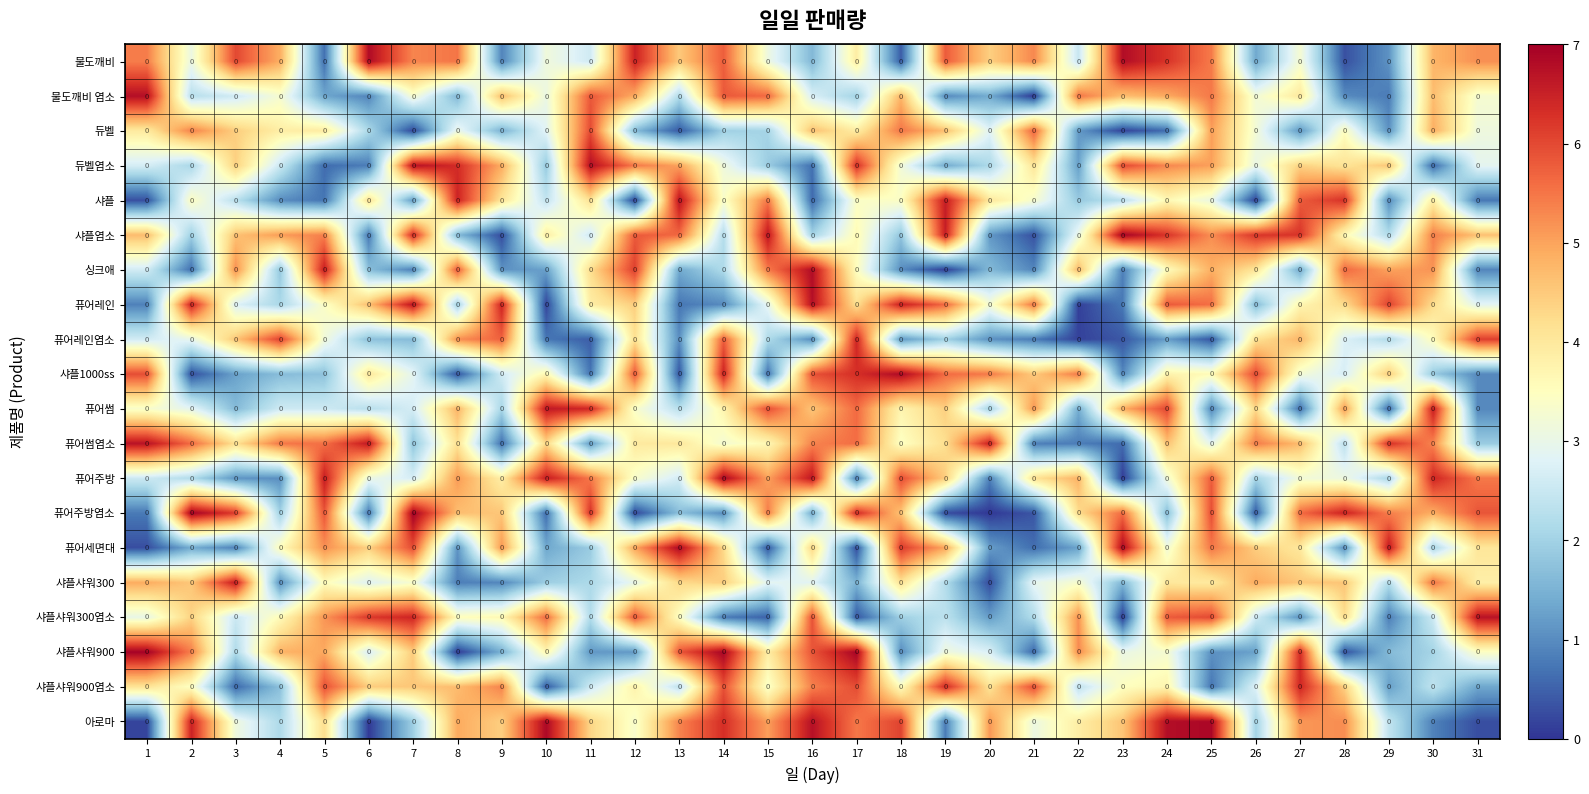

Which category has the highest value across all series?

7